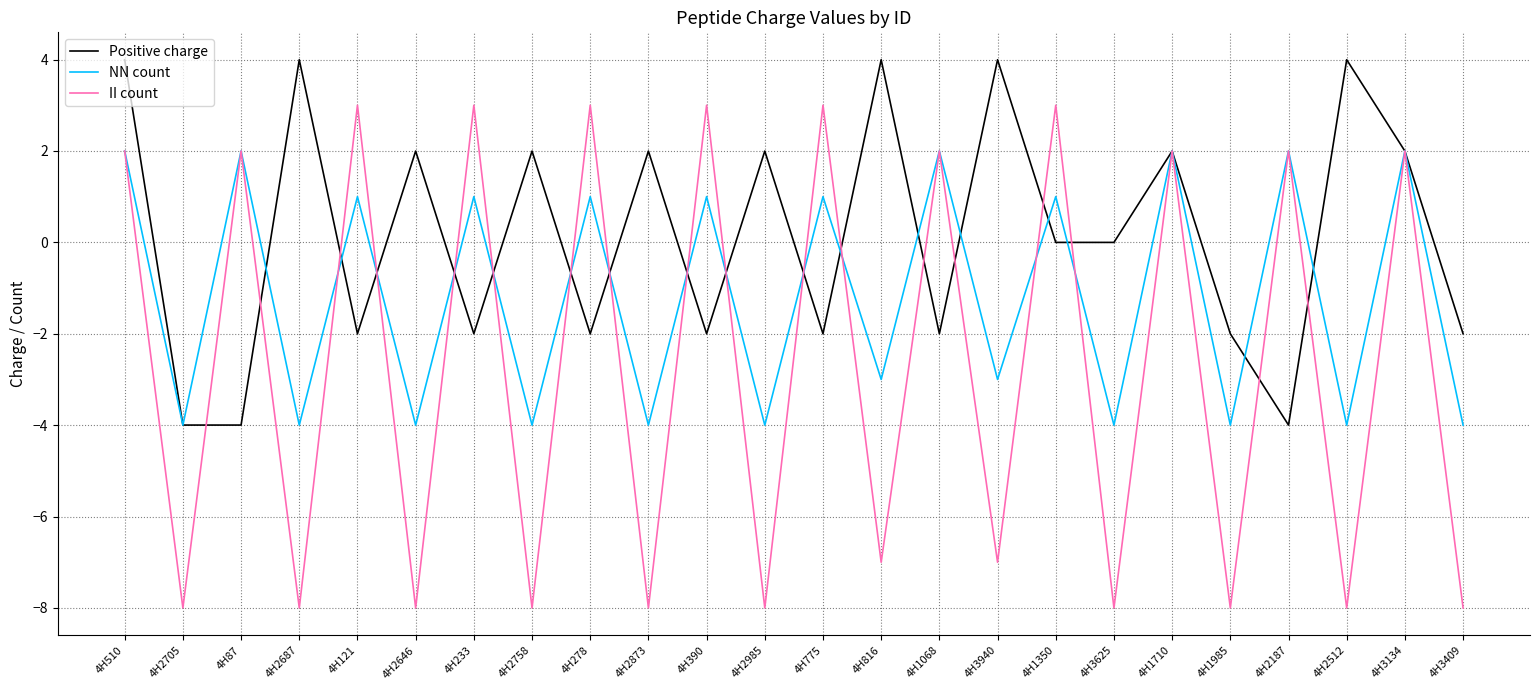

What is the spread (max minus min) of values at 4H510?

2.0